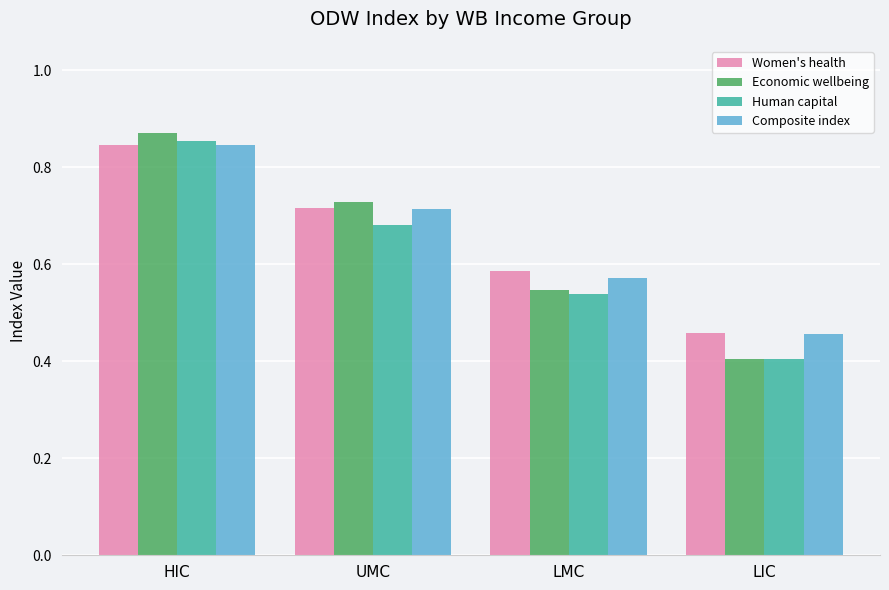

Is it true that Human capital equals 0.7 at LMC?

False